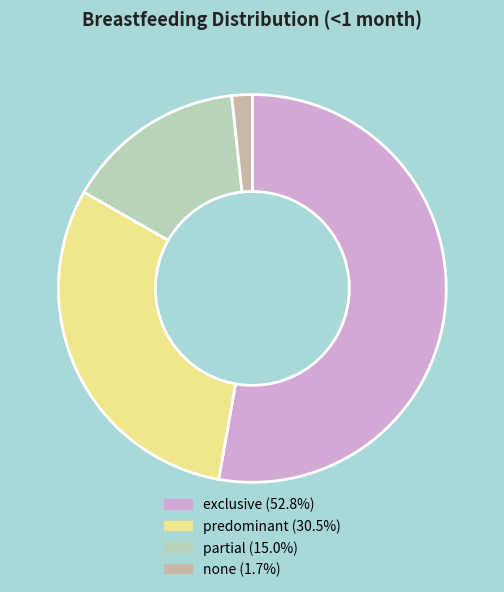

Does any single category account for the majority?

Yes